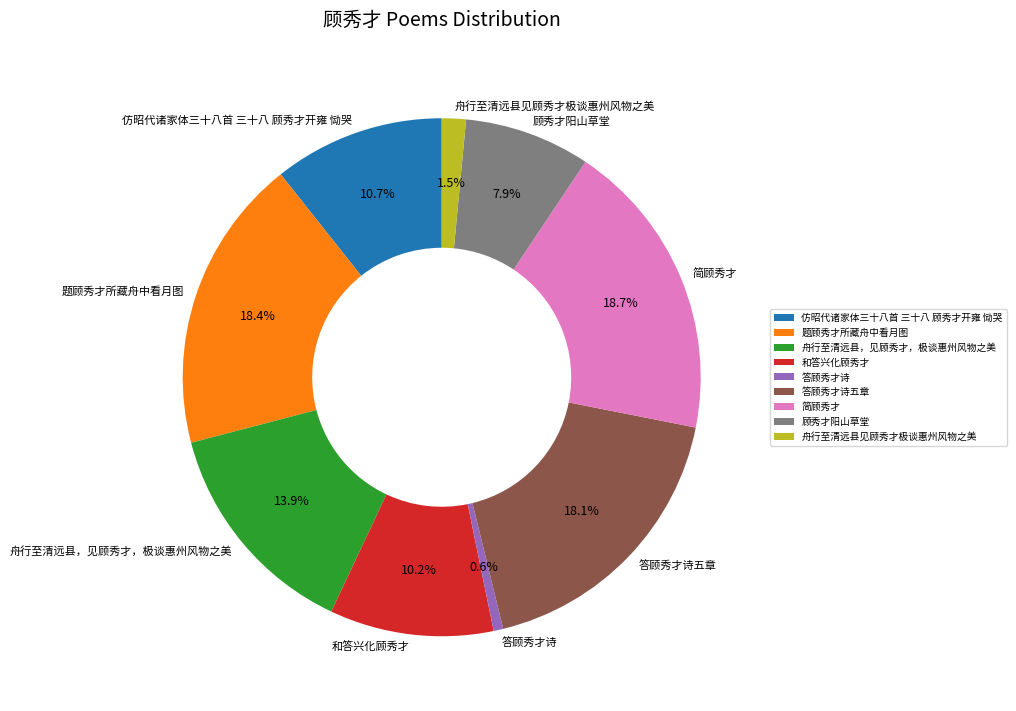

Is there a majority slice in this chart?

No